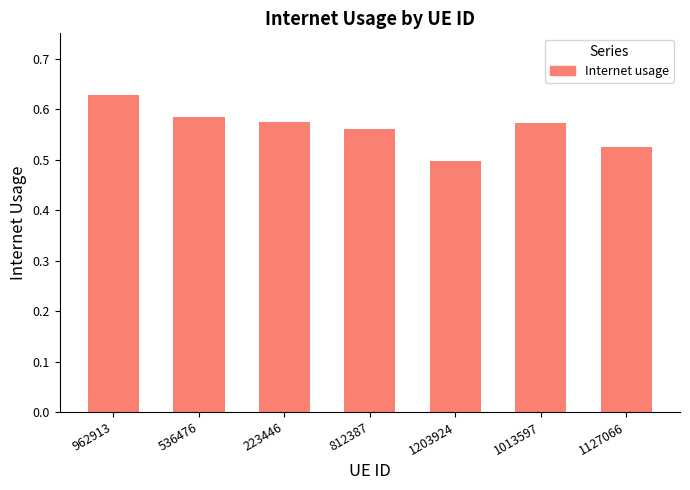

Which has a higher value, 962913 or 1127066?

962913